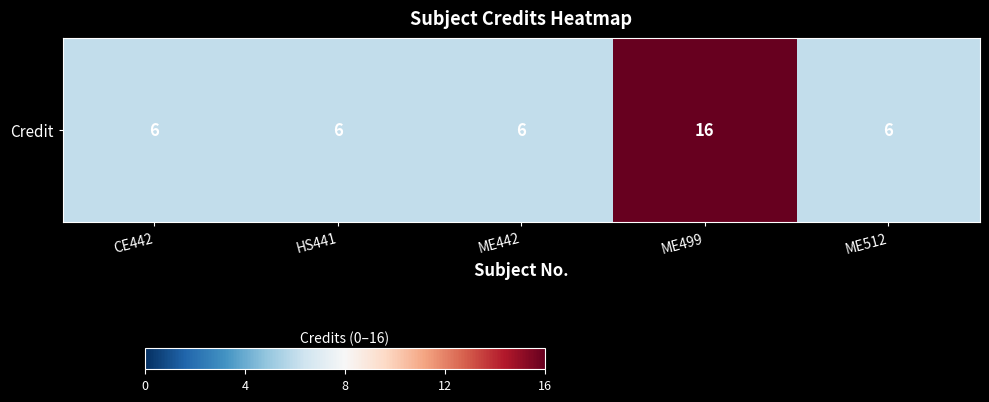

At which label is the value closest to 11?

CE442